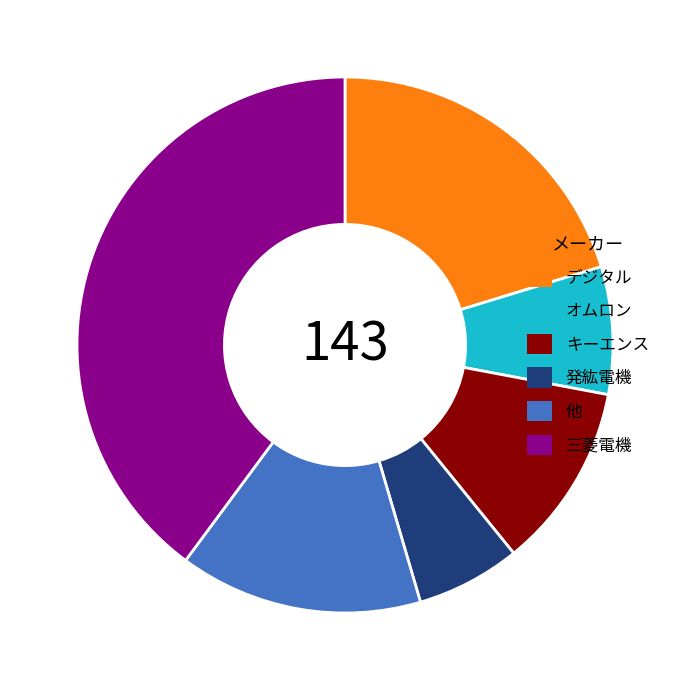

Which has a higher value, 他 or キーエンス?

他